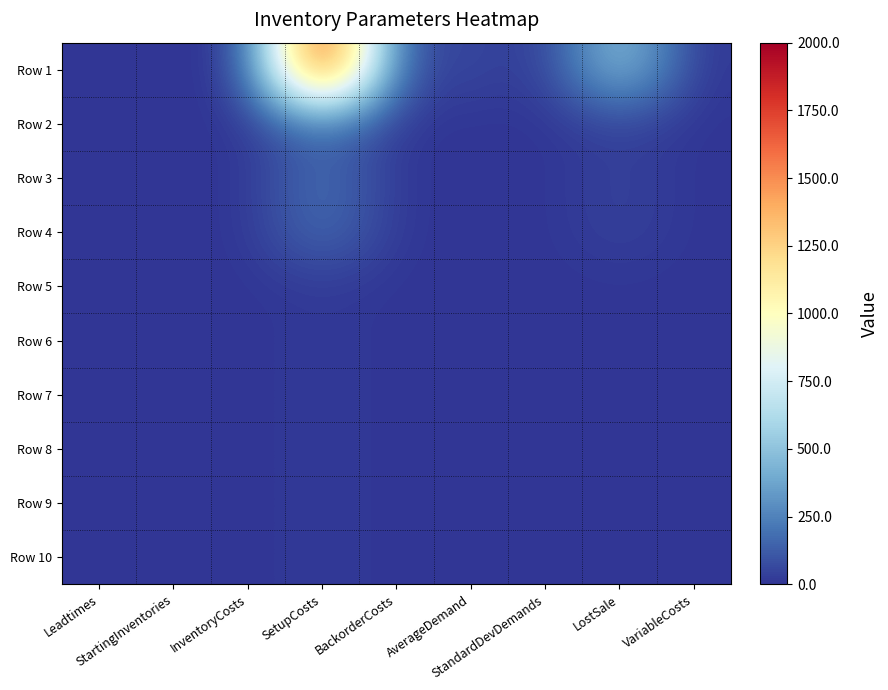

At which category is the sum across all series the highest?

SetupCosts